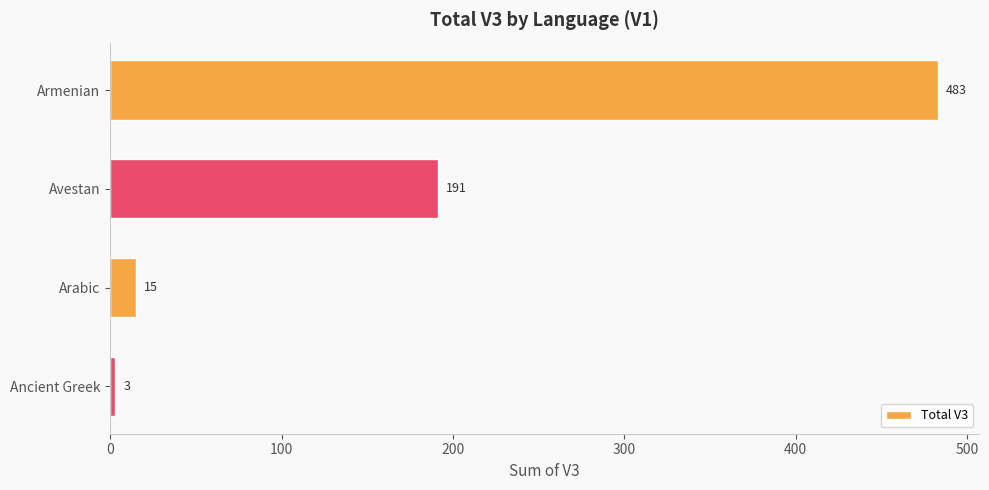

Which has a higher value, Avestan or Ancient Greek?

Avestan